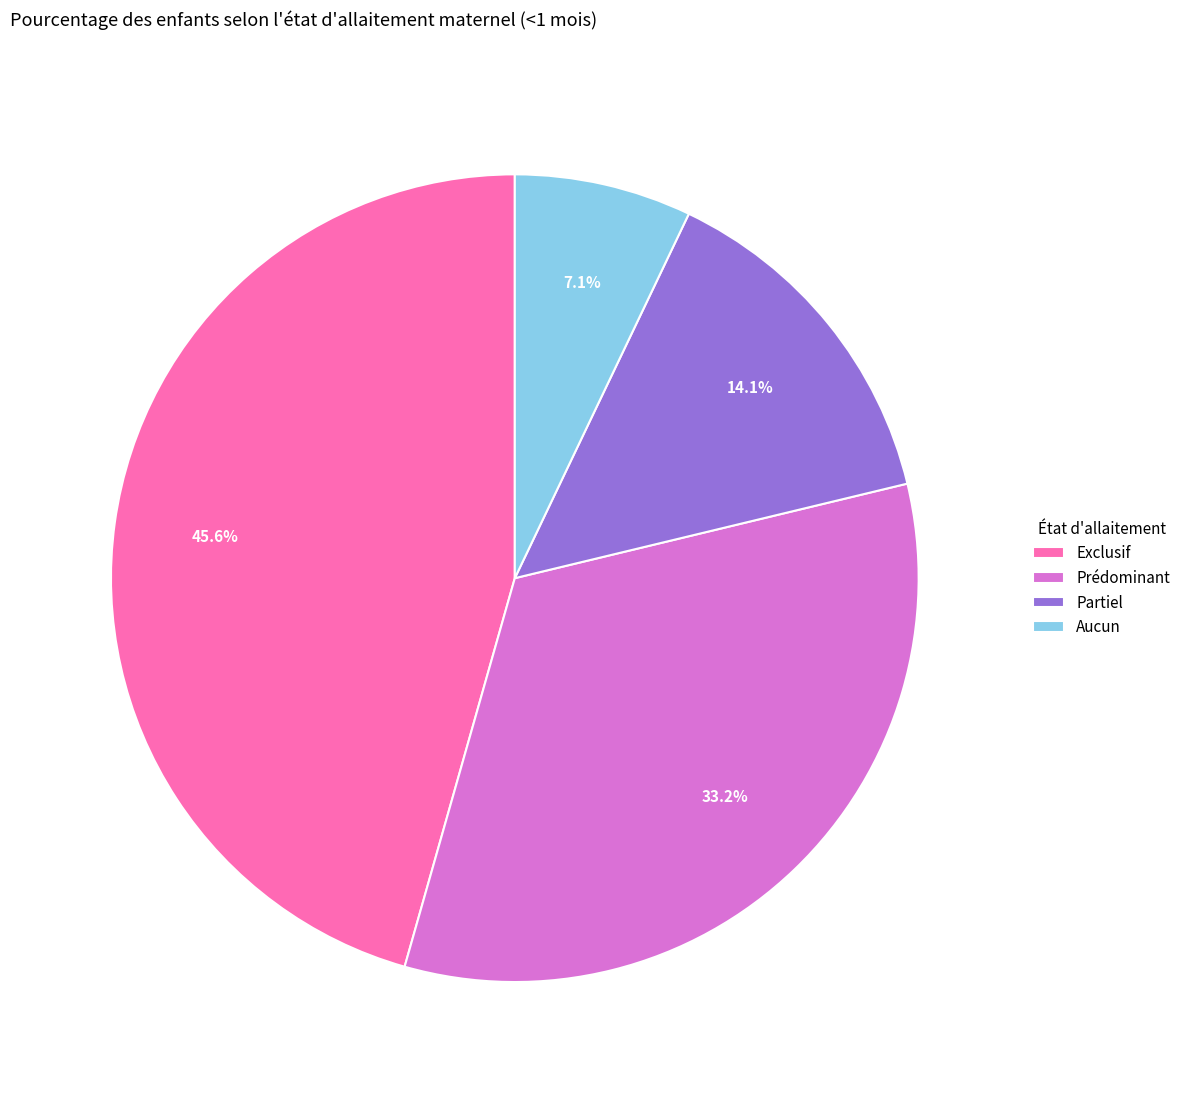

What percentage is the Partiel slice, to the nearest percent?

14%